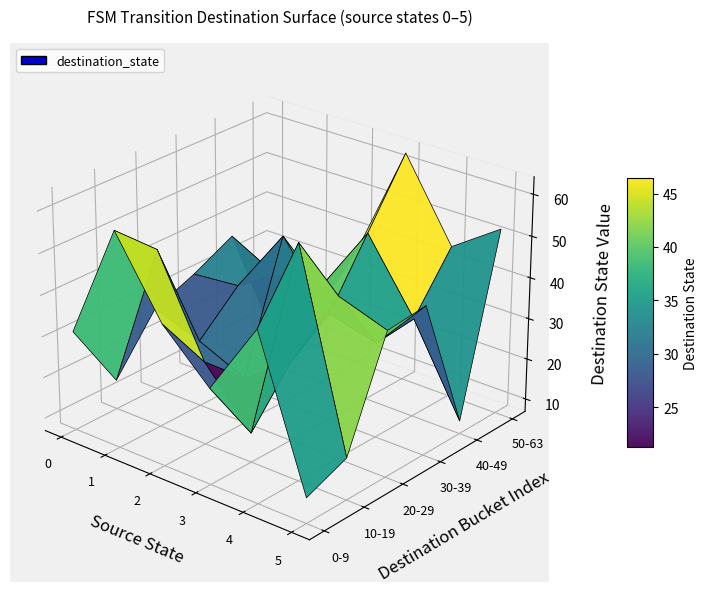

Rank the series by their maximum value, from highest to lowest.

3, 4, 1, 5, 2, 0